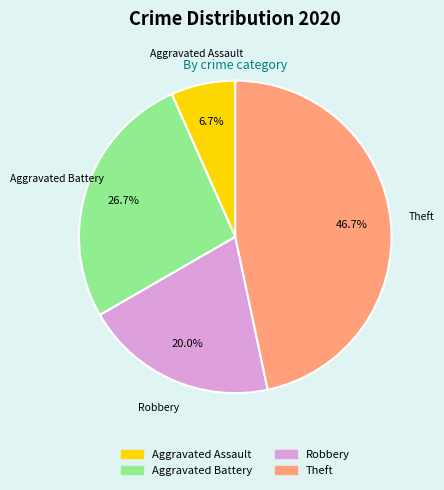

True or false: Robbery accounts for 27% of the total.

False